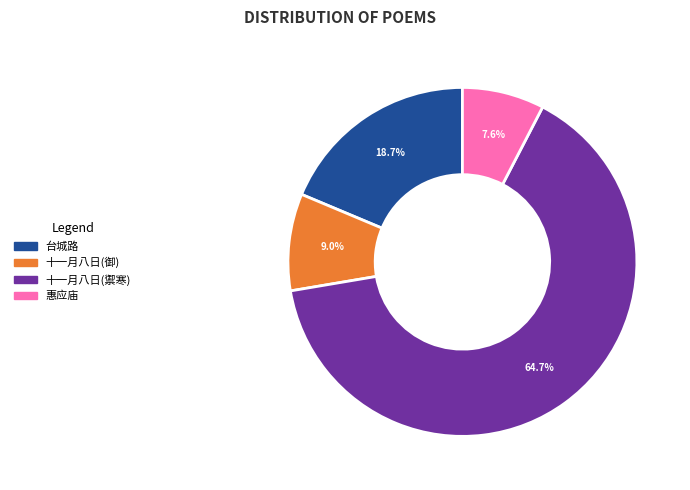

Is there any slice that represents more than half of the pie?

Yes